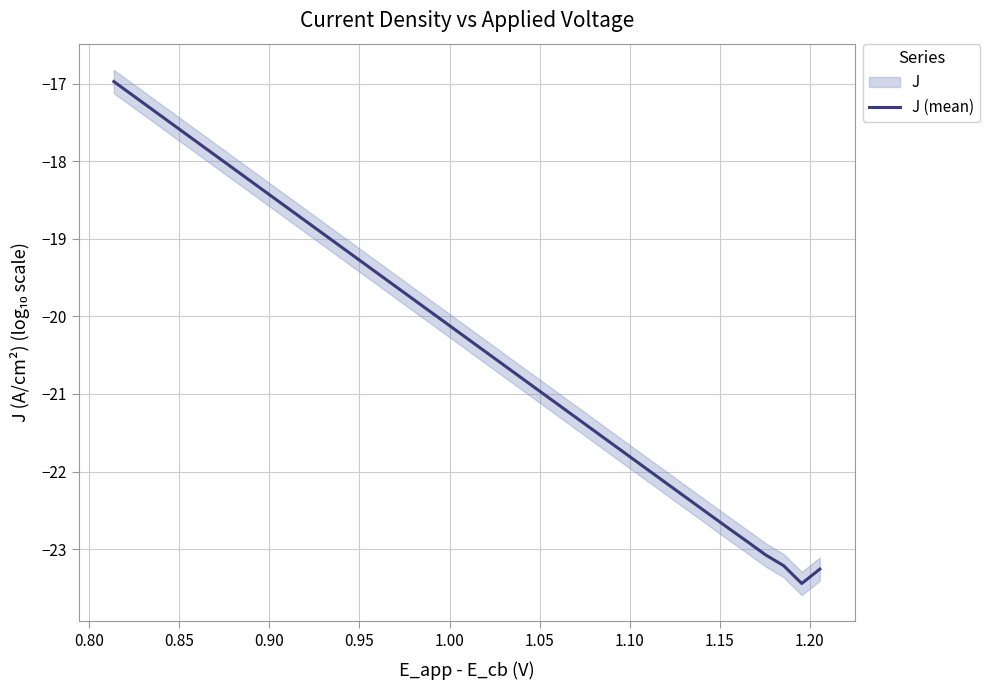

What is the maximum value for J (mean)?

-17.0